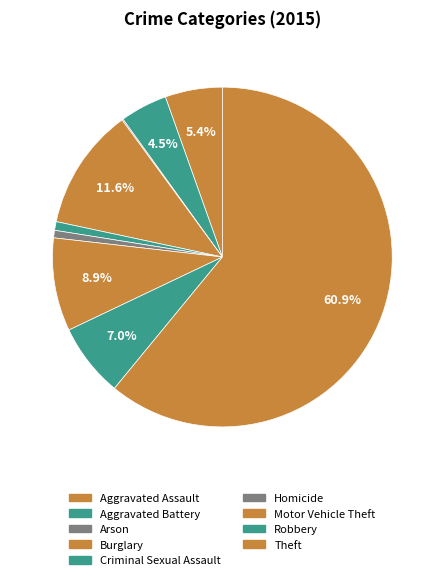

Is it true that Robbery is 1% of the pie?

False